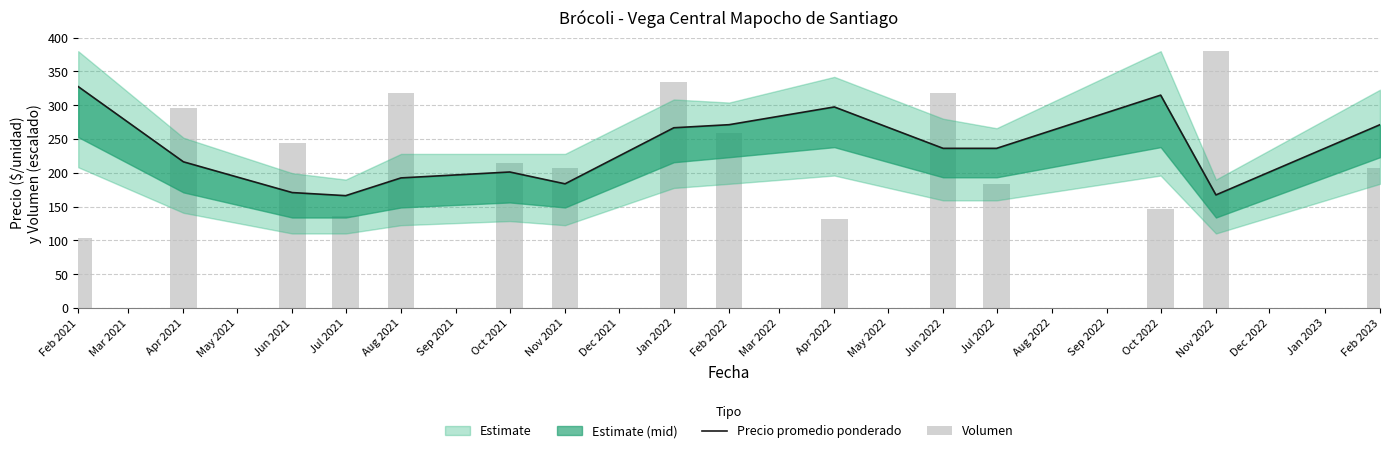

Which series has the widest spread of values?

Volumen